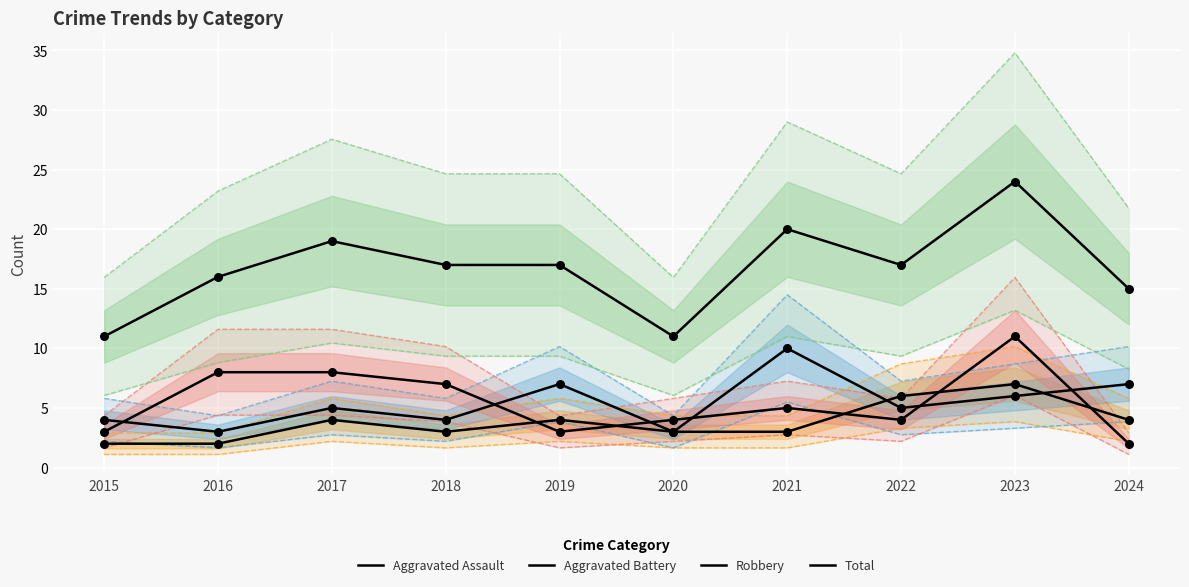

What is the total value across all series at 2020?

21